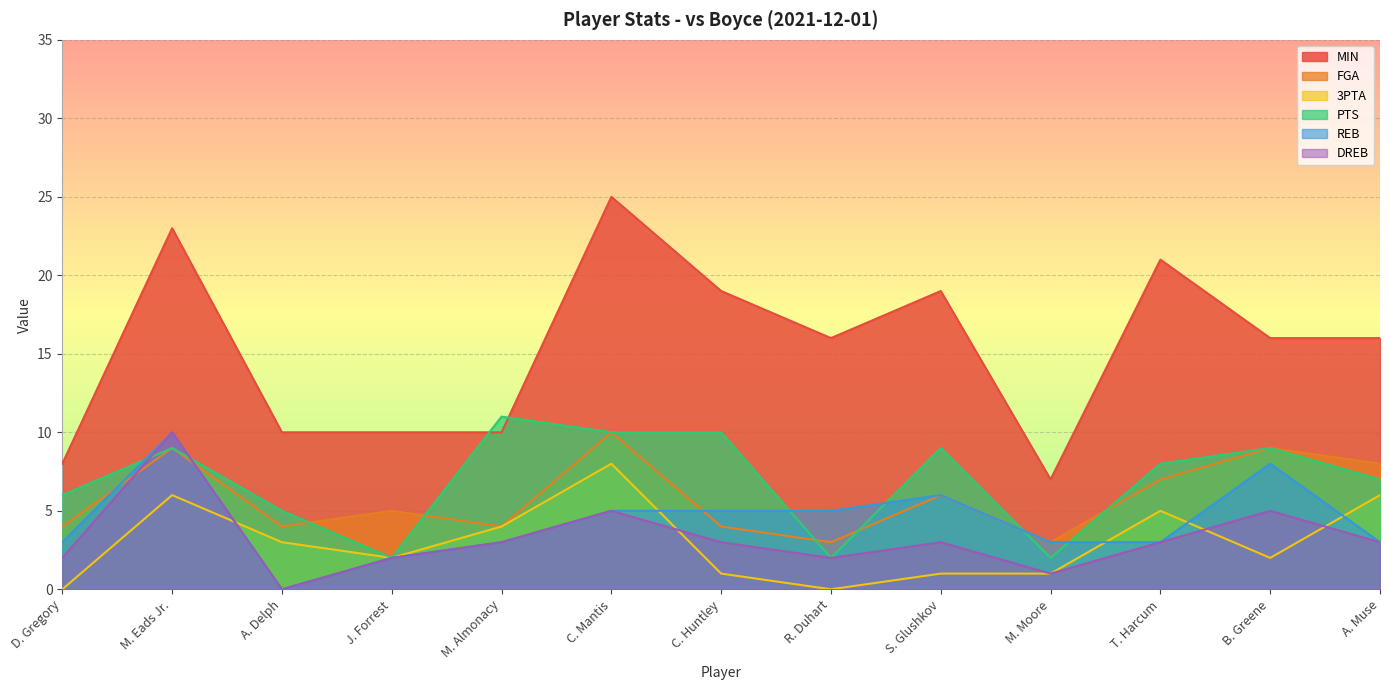

What is the approximate value of MIN at D. Gregory, to the nearest 10?

10